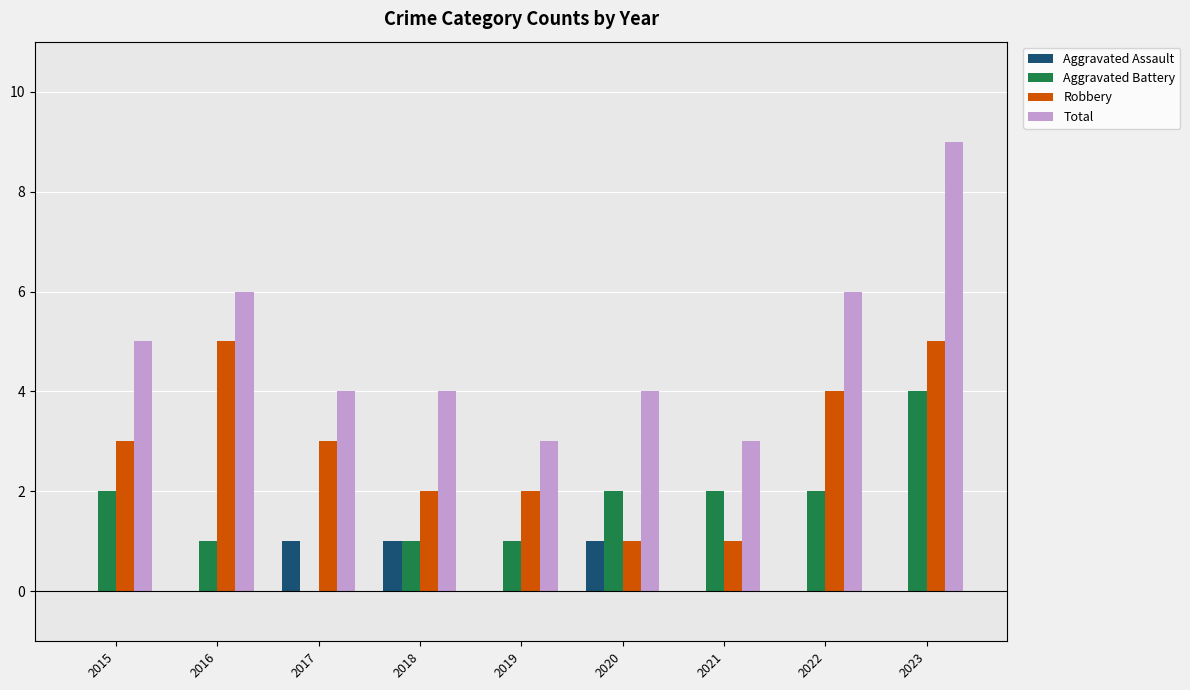

Count the number of categories in the chart.

9